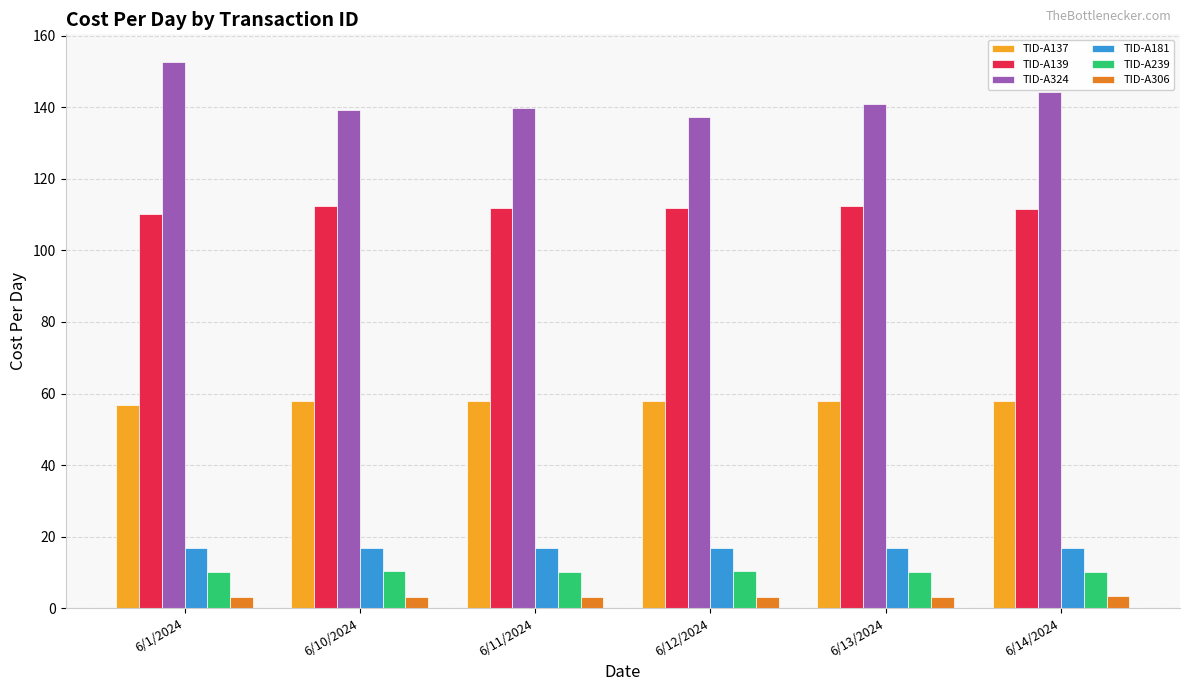

Is the value of TID-A239 at 6/10/2024 greater than the value of TID-A324 at 6/12/2024?

No